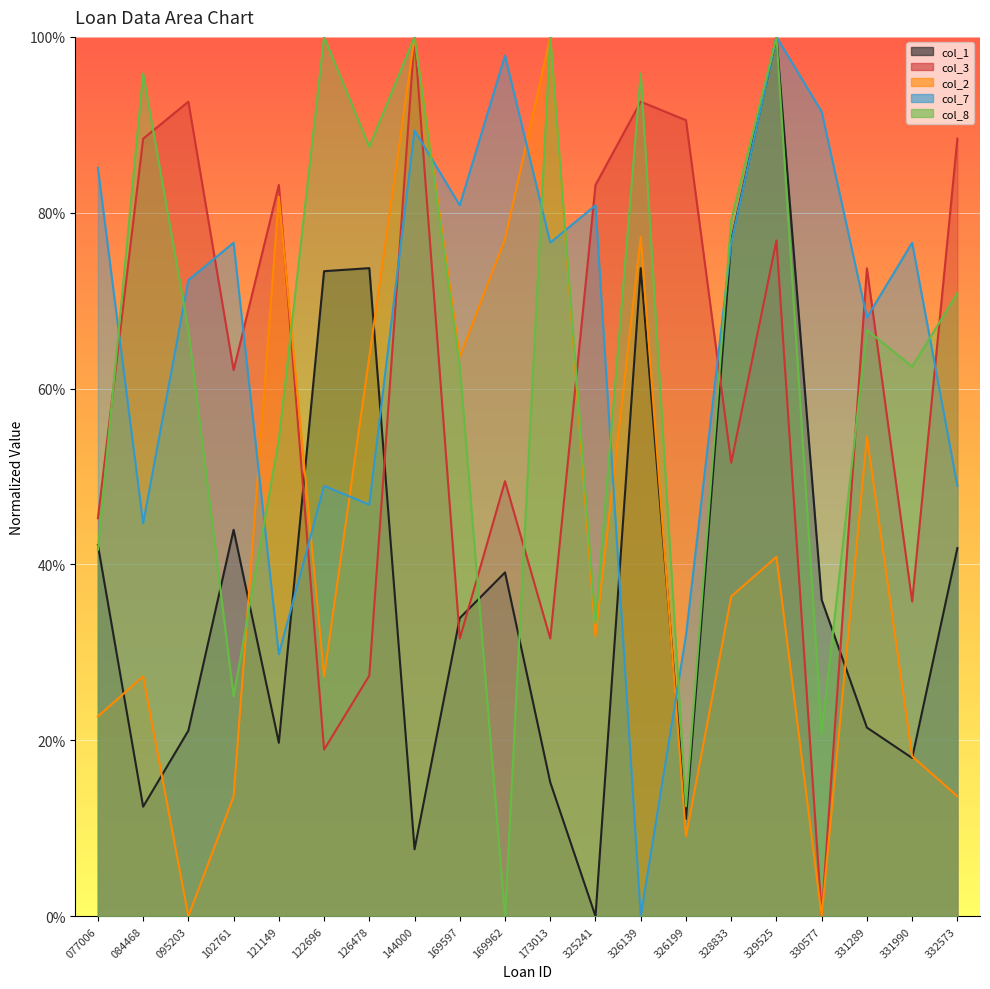

The value of col_2 at 326199 is 0.0. True or false?

False